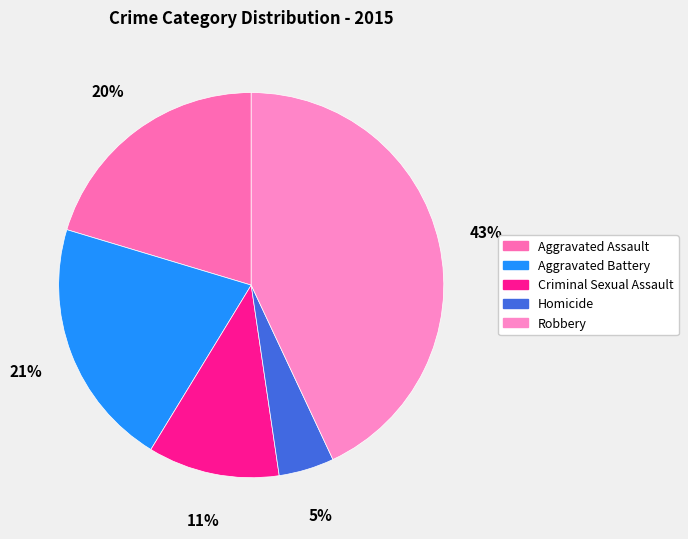

To the nearest percent, what is the combined percentage of Aggravated Assault and Robbery?

63%